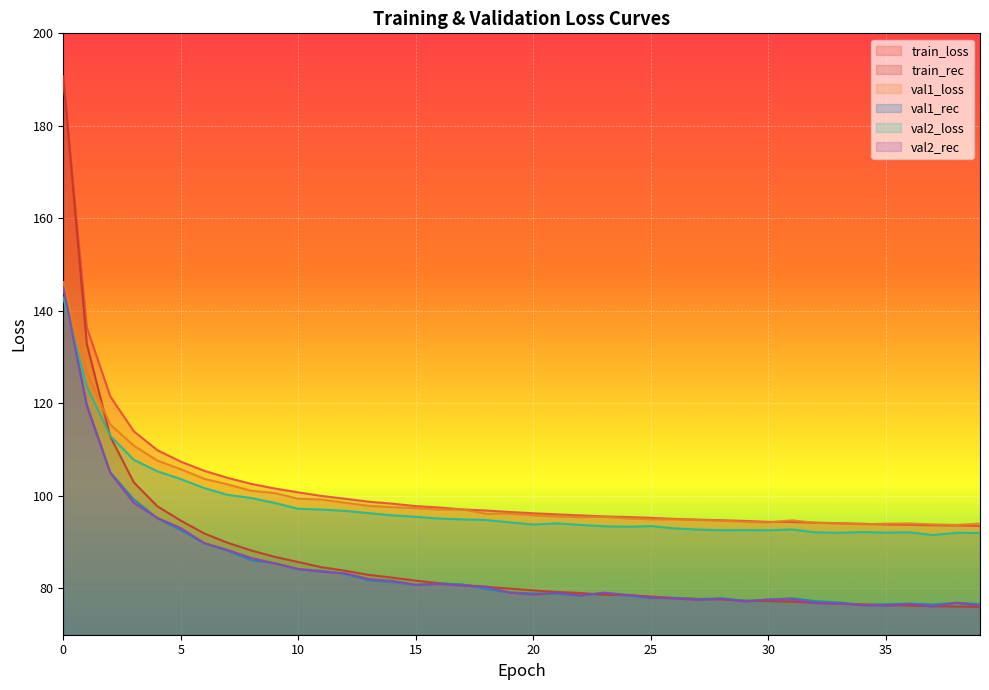

Is the value of val1_rec at 37 greater than the value of val2_loss at 13?

No